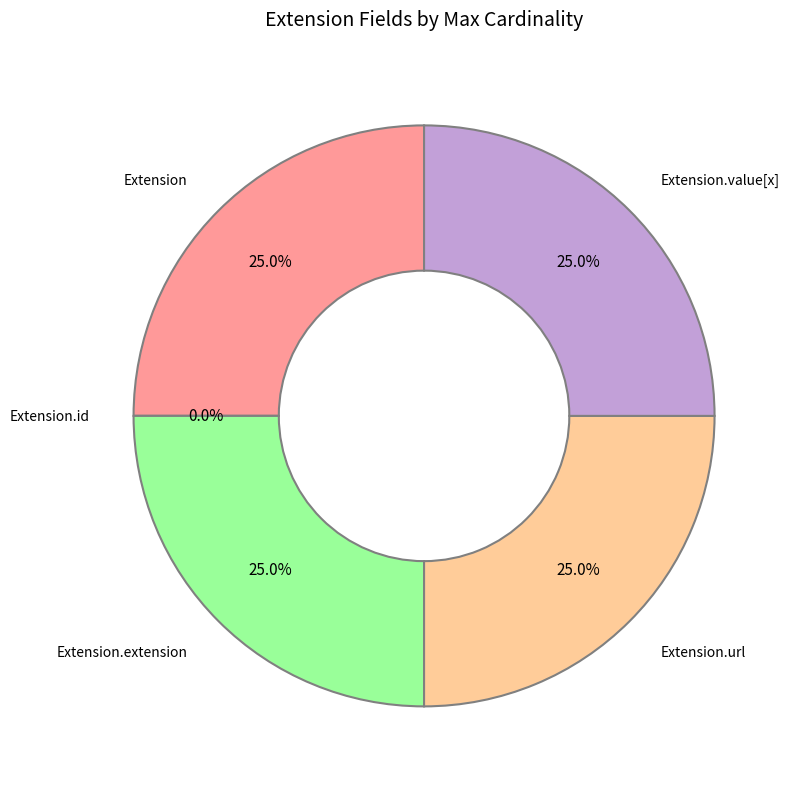

The Extension.id slice represents 1% of the pie. True or false?

False